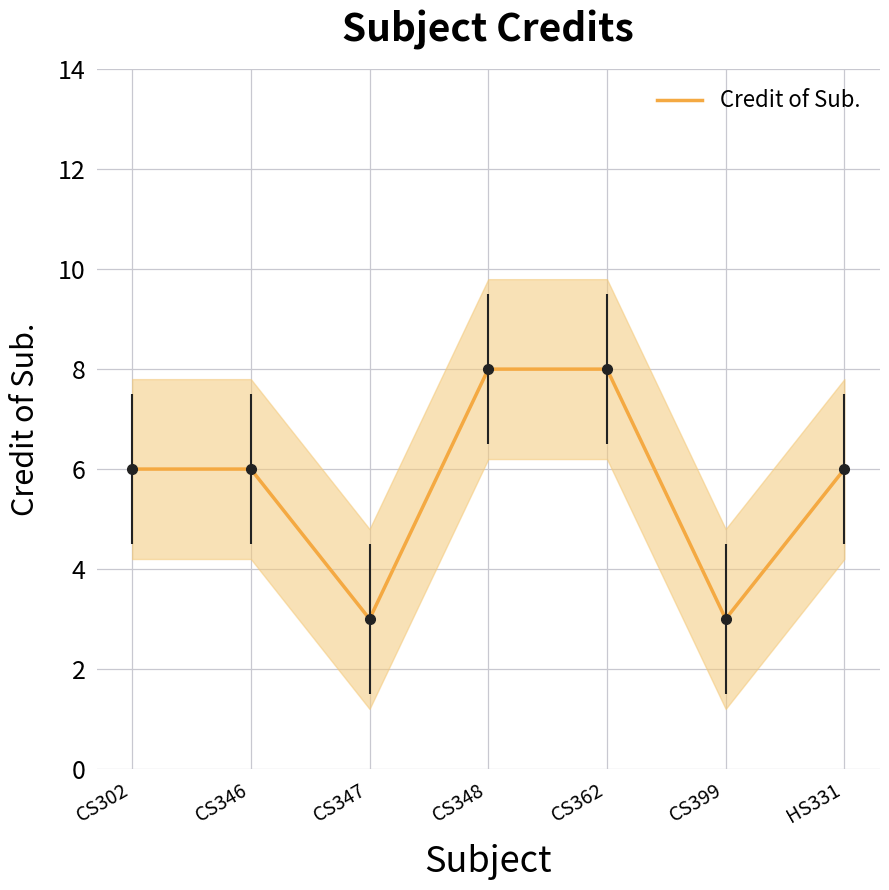

Count the number of categories in the chart.

7